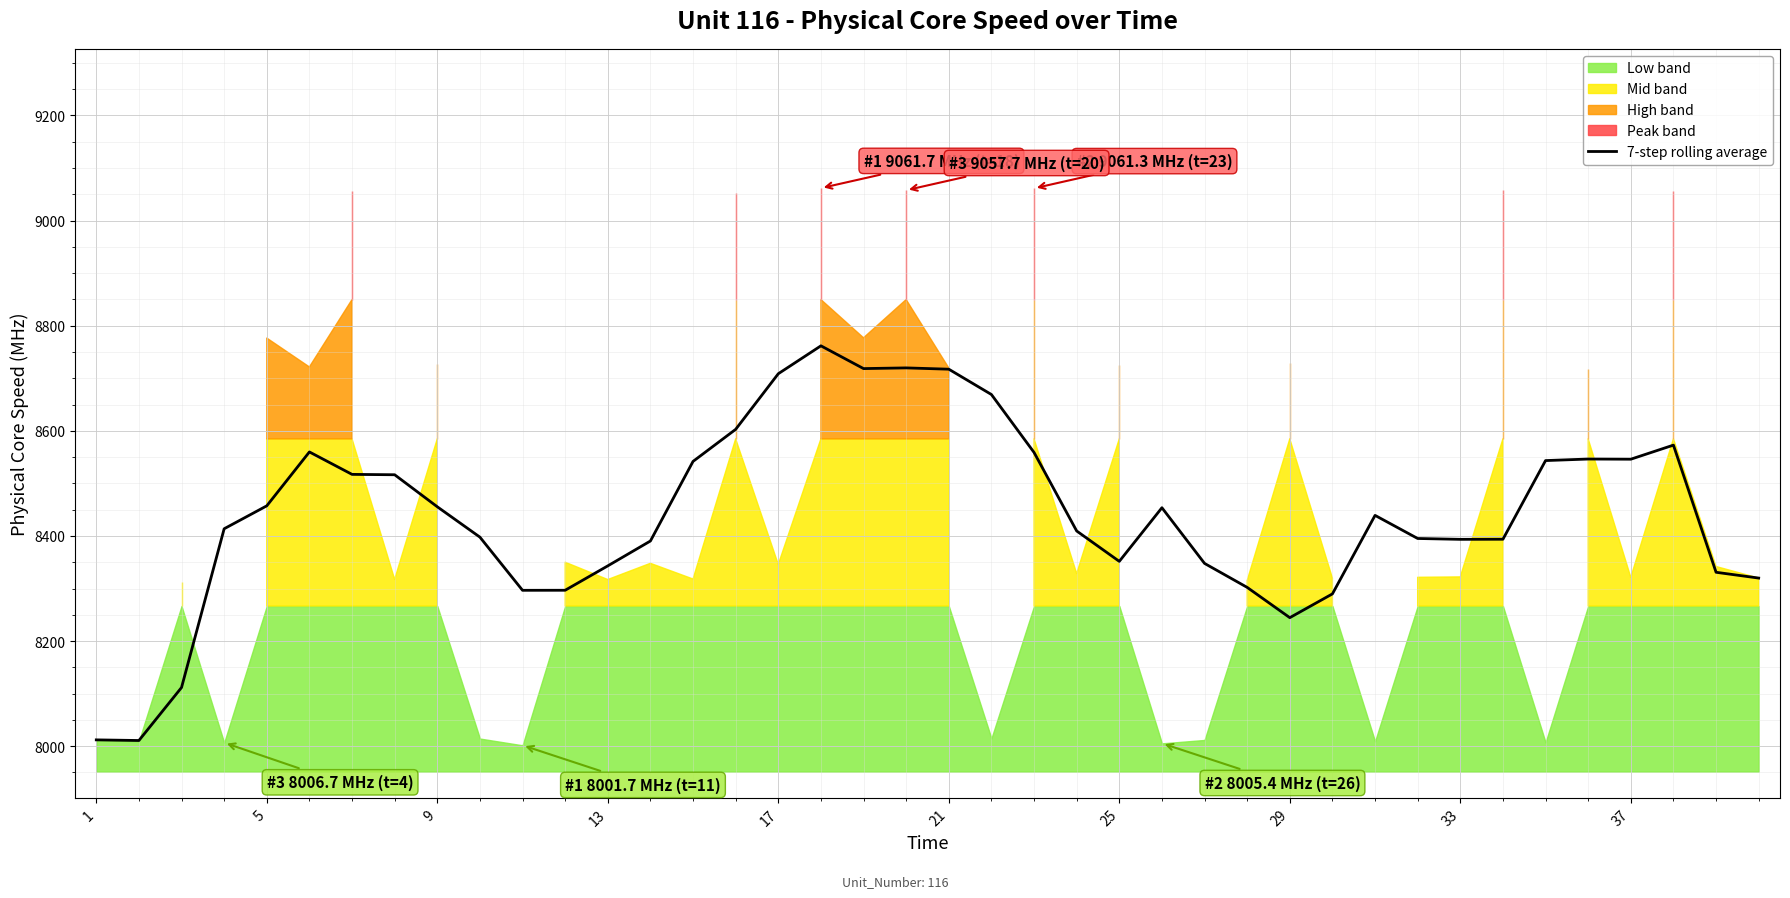

What is the ratio of the value at 20 to the value at 25?

1.0